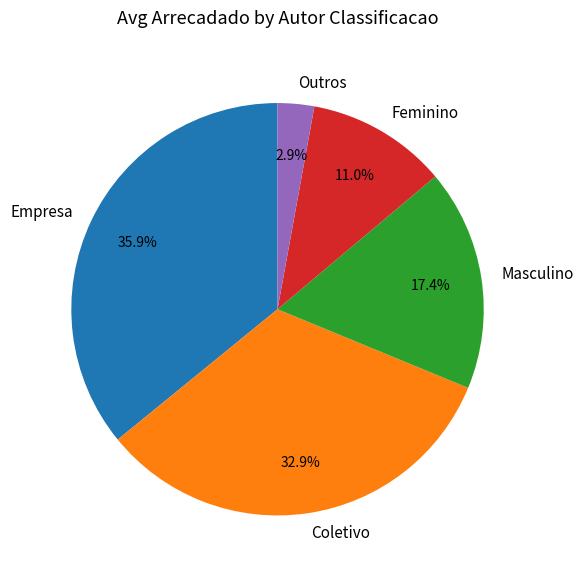

True or false: Outros accounts for 3% of the total.

True